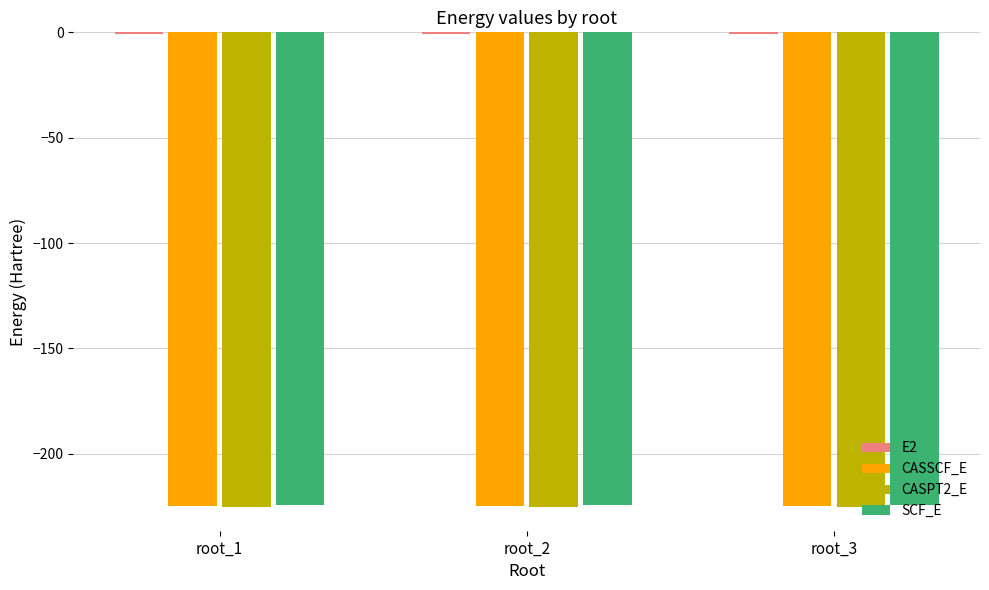

The value of SCF_E at root_2 is -76.8. True or false?

False